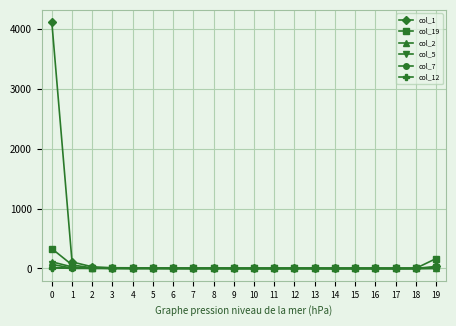

Which series has the largest total across all categories?

col_1